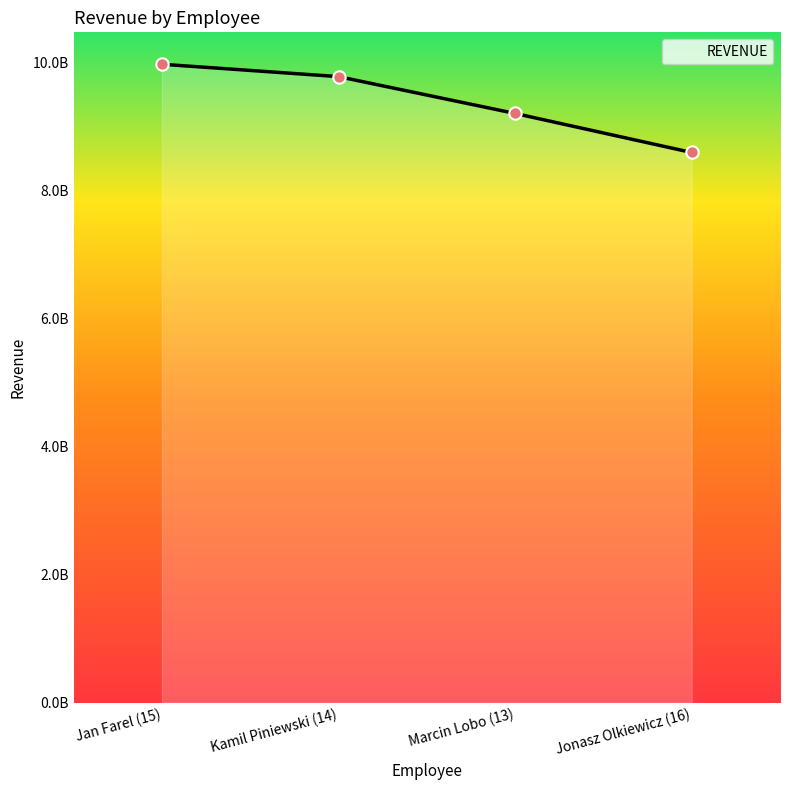

Which has a higher value, Jan Farel (15) or Marcin Lobo (13)?

Jan Farel (15)